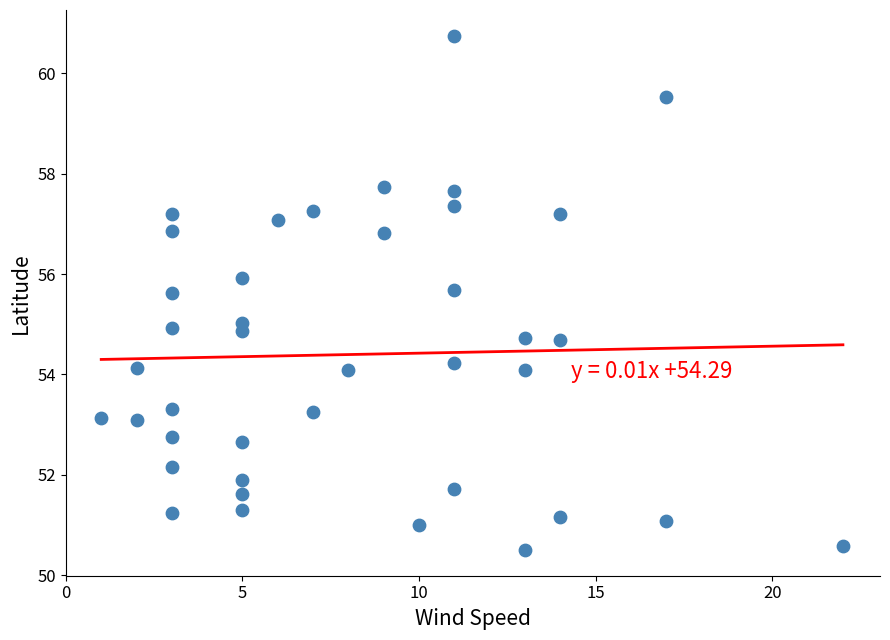

What is the range of Y values (max minus min)?

10.2